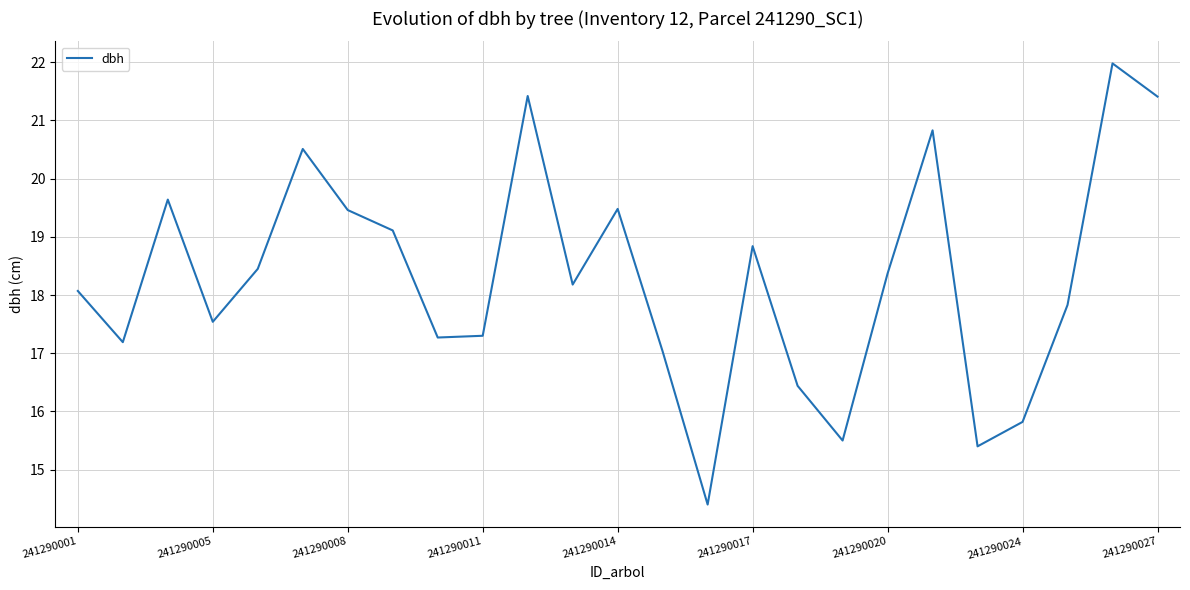

What is the greatest value displayed?

22.0